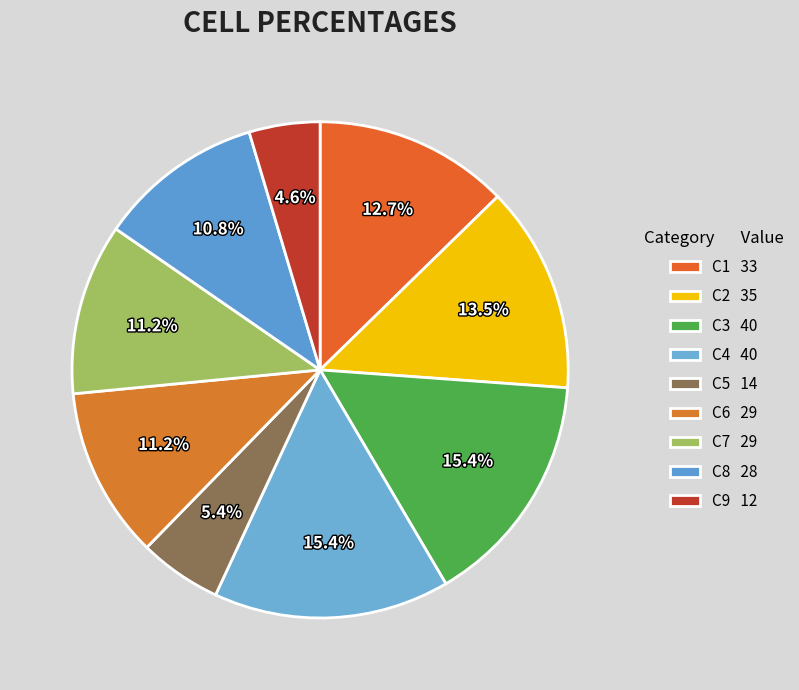

How many slices are in this pie chart?

9